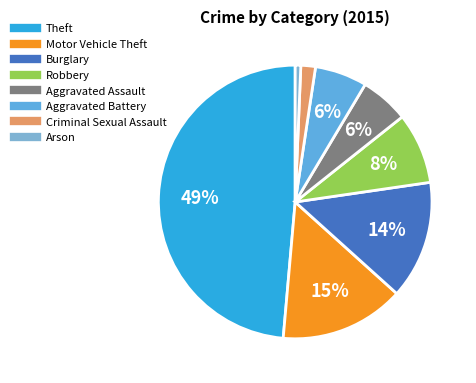

What percentage is the Aggravated Battery slice, to the nearest percent?

6%